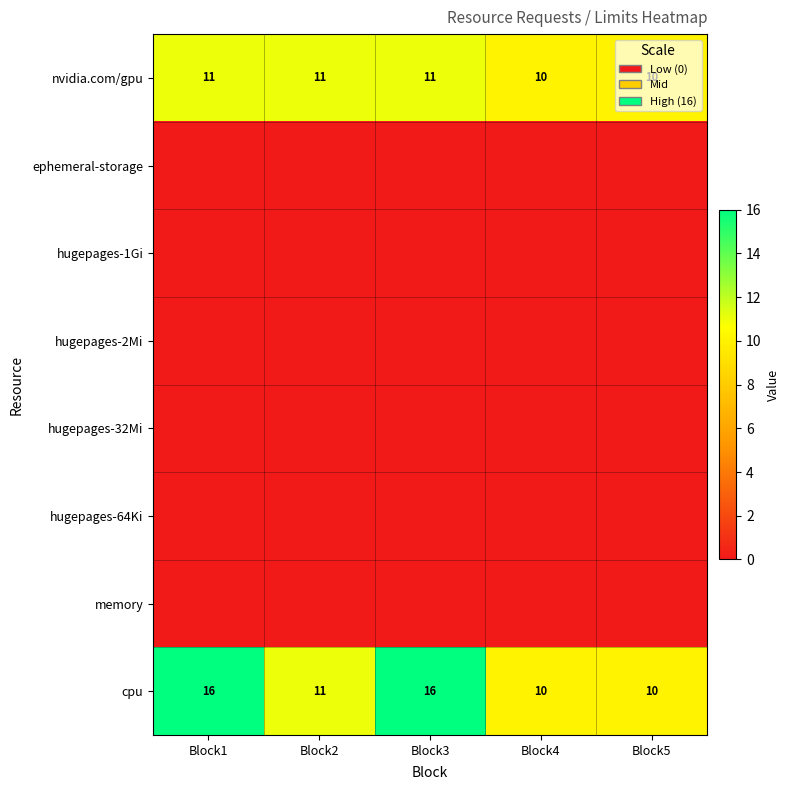

Is the value of cpu at Block4 greater than the value of nvidia.com/gpu at Block2?

No